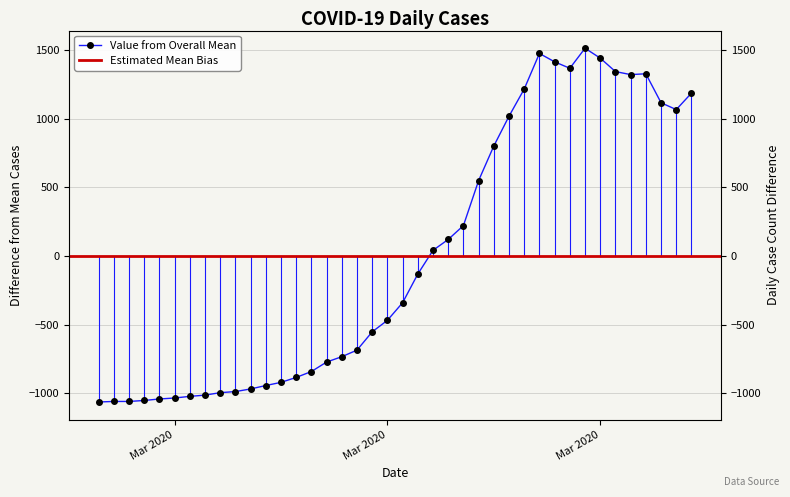

What is the difference between the maximum and second lowest values?

2573.0